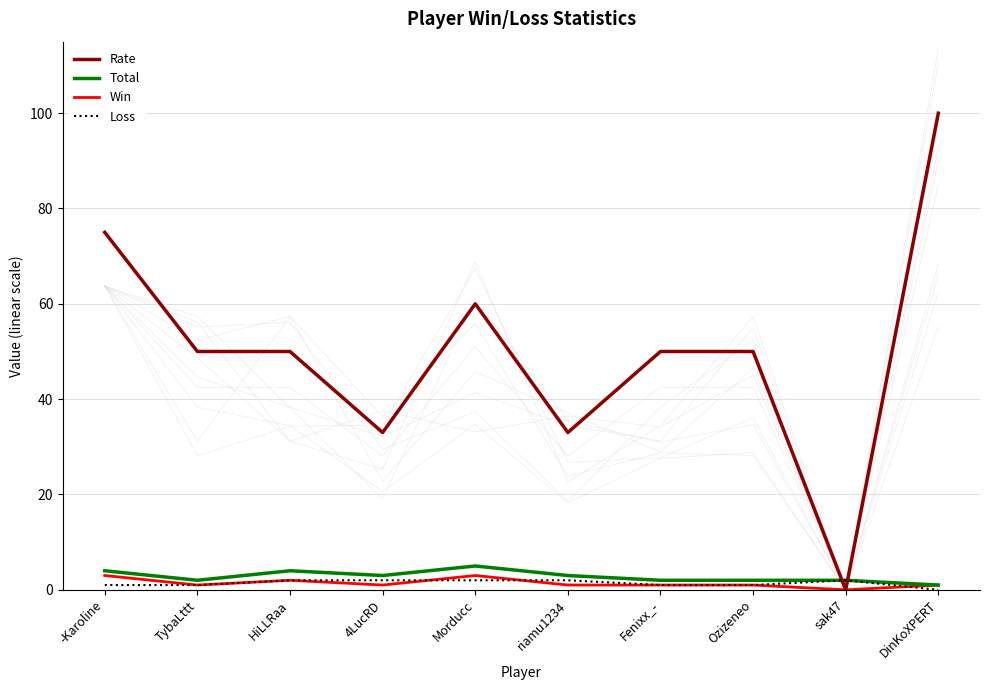

Reading left to right, list all the values displayed in this chart.

Rate: 75	50	50	33	60	33	50	50	0	100
Total: 4	2	4	3	5	3	2	2	2	1
Win: 3	1	2	1	3	1	1	1	0	1
Loss: 1	1	2	2	2	2	1	1	2	0